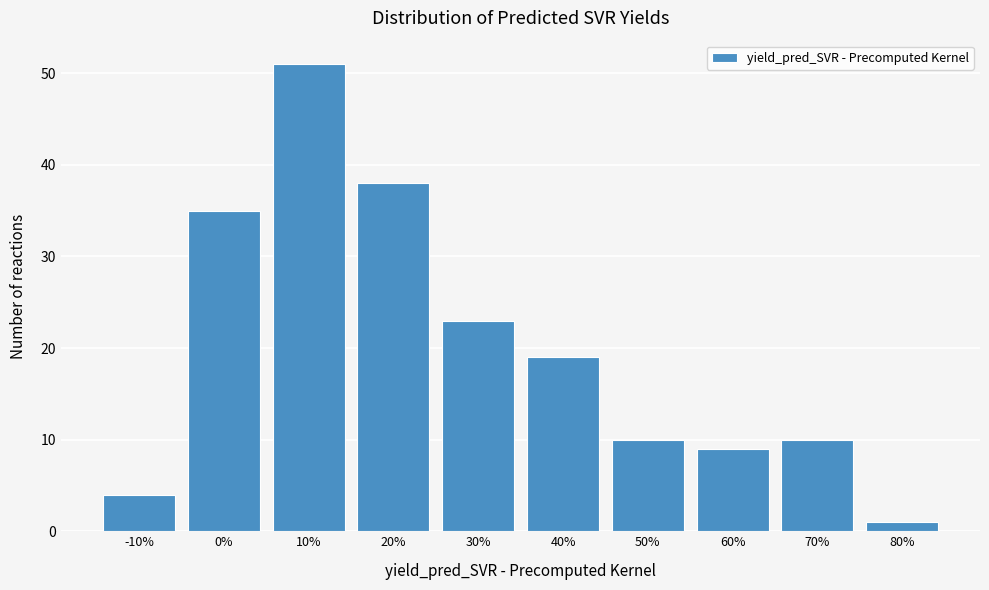

Reading left to right, transcribe all the data shown in this chart.

4	35	51	38	23	19	10	9	10	1